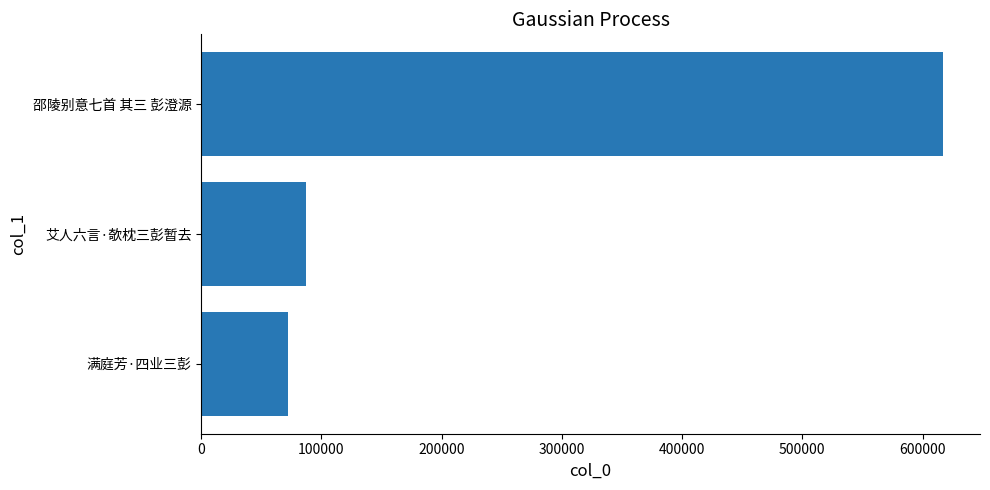

Reading bottom to top, transcribe all the data shown in this chart.

71941	87169	616957